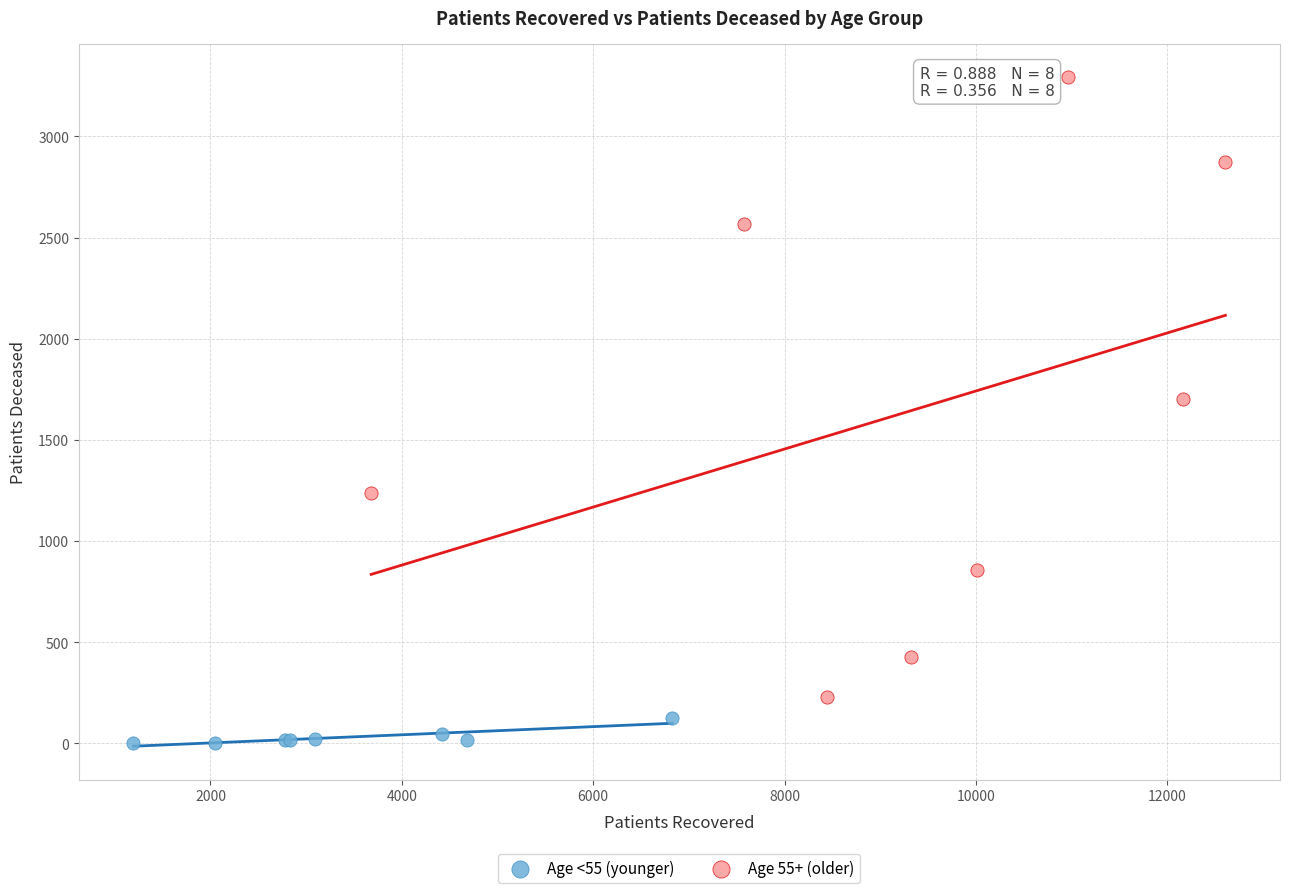

Which series has the widest spread of Y values?

Age 55+ (older)